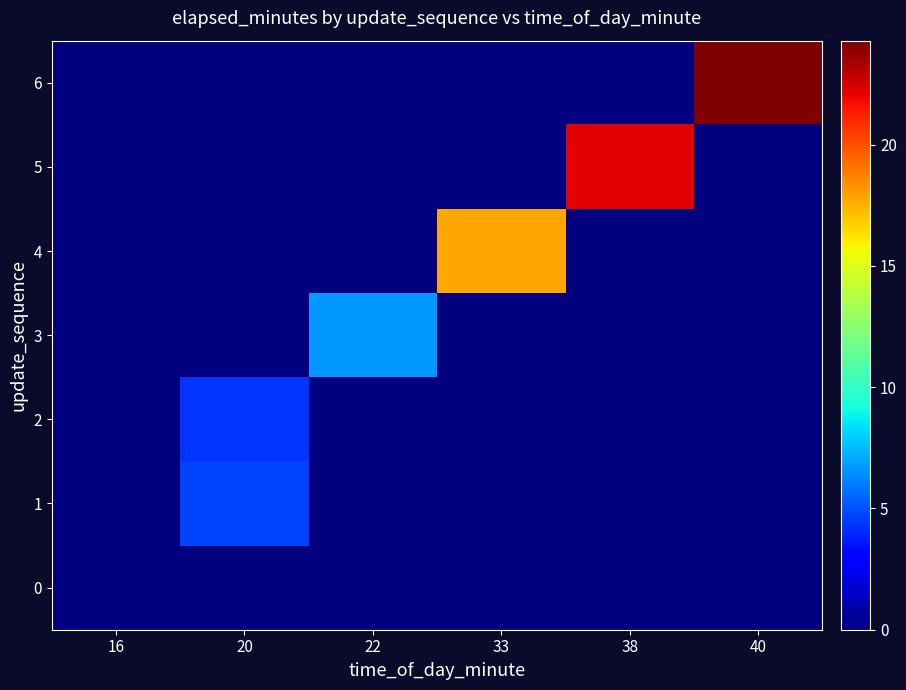

Reading left to right, transcribe all the data shown in this chart.

0: 16=0.0	20=0.0	22=0.0	33=0.0	38=0.0	40=0.0
1: 16=0.0	20=4.7	22=0.0	33=0.0	38=0.0	40=0.0
2: 16=0.0	20=4.4	22=0.0	33=0.0	38=0.0	40=0.0
3: 16=0.0	20=0.0	22=6.7	33=0.0	38=0.0	40=0.0
4: 16=0.0	20=0.0	22=0.0	33=17.8	38=0.0	40=0.0
5: 16=0.0	20=0.0	22=0.0	33=0.0	38=22.2	40=0.0
6: 16=0.0	20=0.0	22=0.0	33=0.0	38=0.0	40=24.3